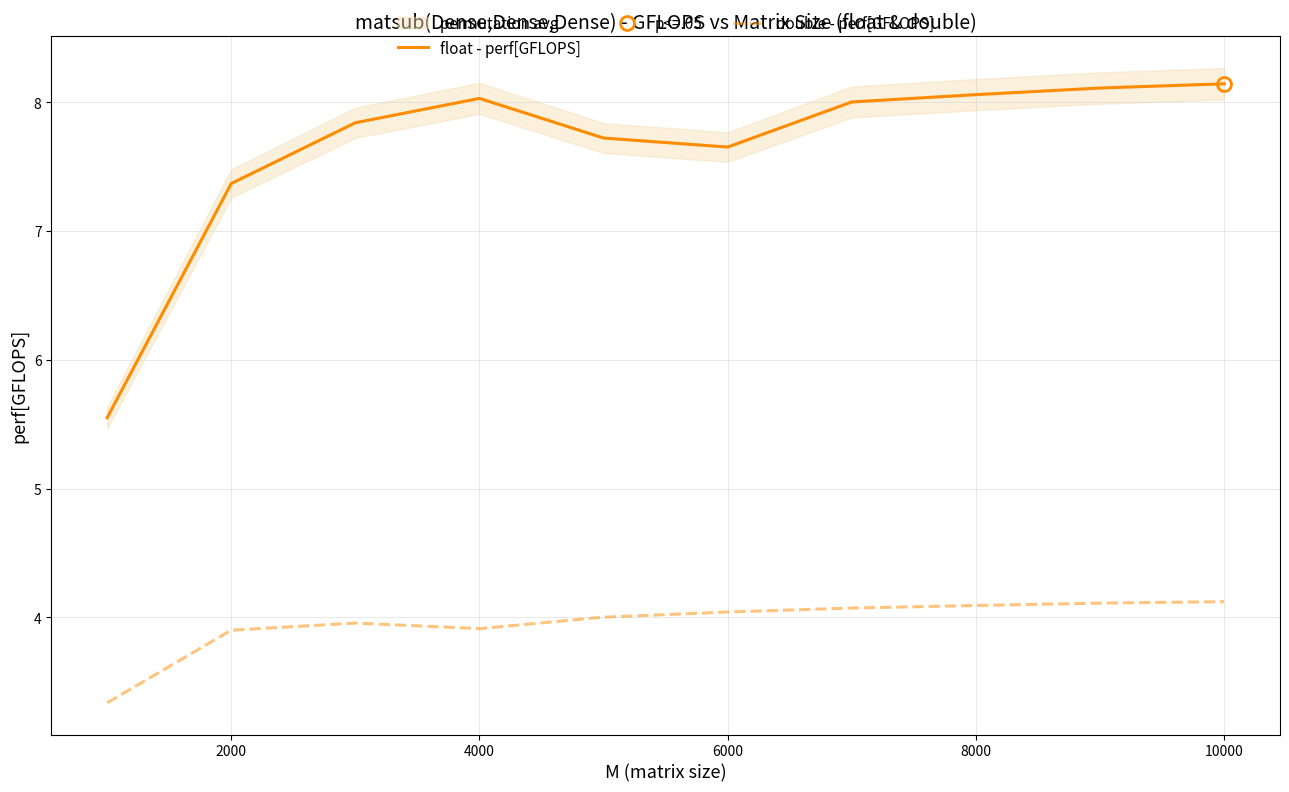

The value of float - perf[GFLOPS] at 8000 is 8.1. True or false?

True